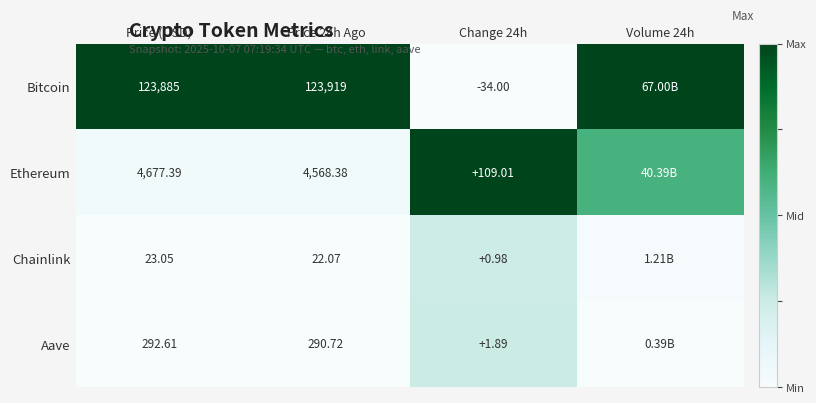

What is the difference between the highest and lowest values at Price 24h Ago?

123896.9